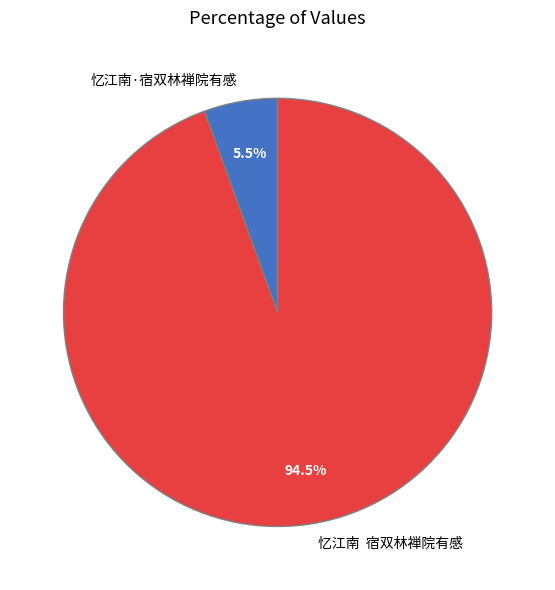

To the nearest percent, what is the average slice percentage?

50%